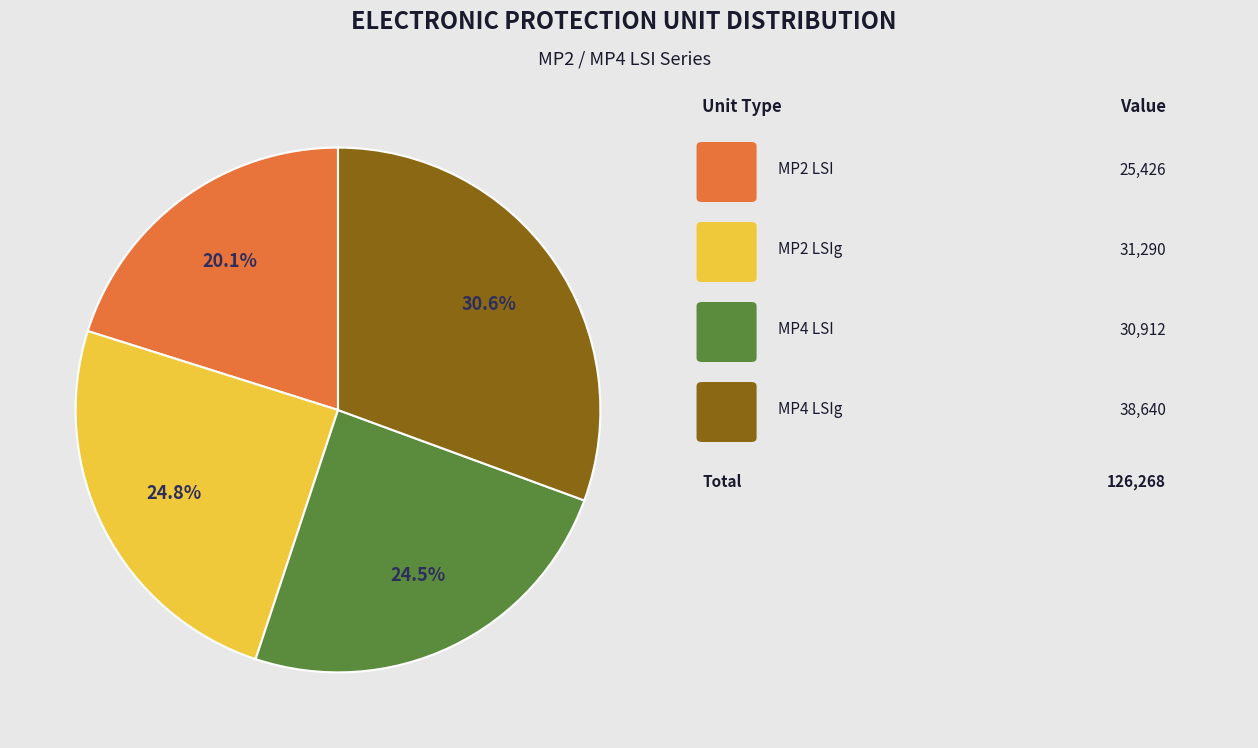

Count the number of slices in the pie.

4